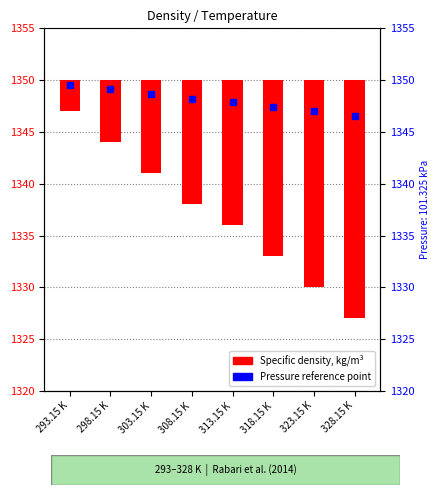

What is the difference between the second highest and minimum values?

17